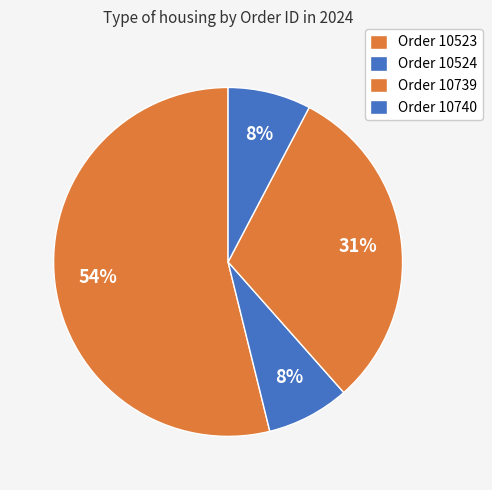

How many segments does this pie chart have?

4